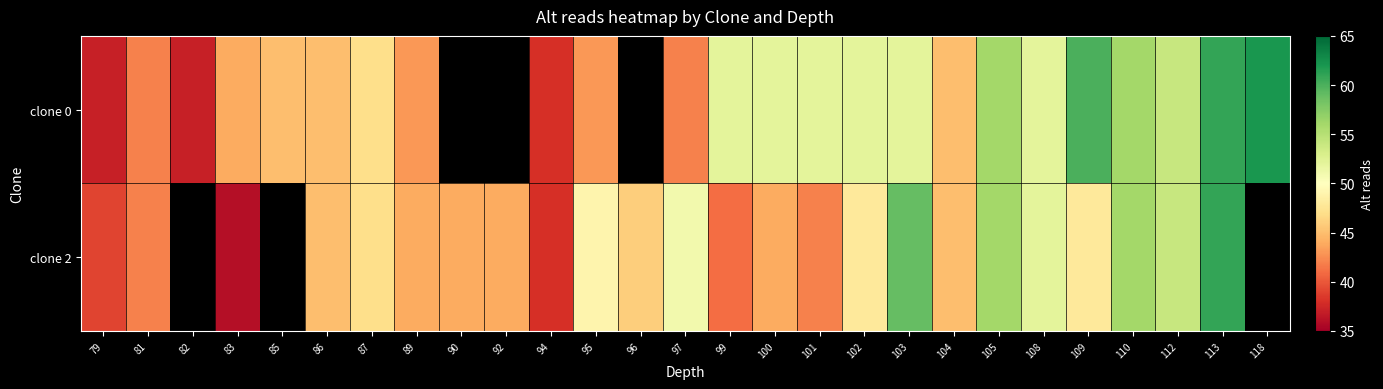

Rank the series by their maximum value, from lowest to highest.

clone 2, clone 0